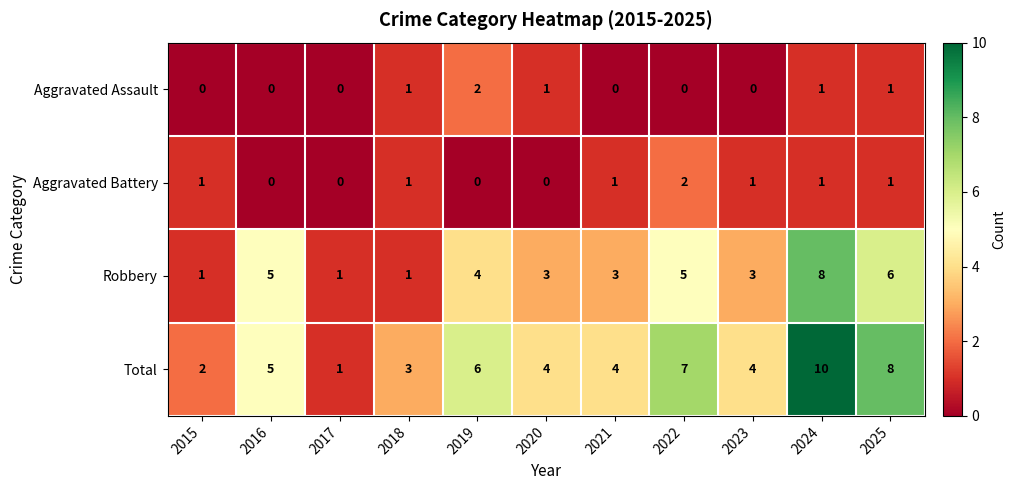

Which series has the largest total across all categories?

Total